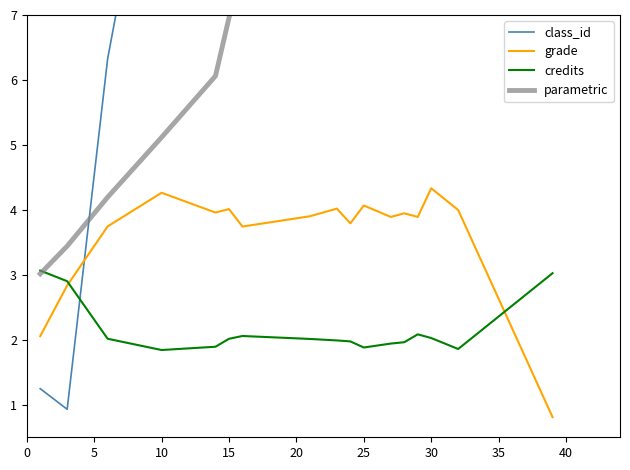

How many intersections are there between class_id and parametric?

1